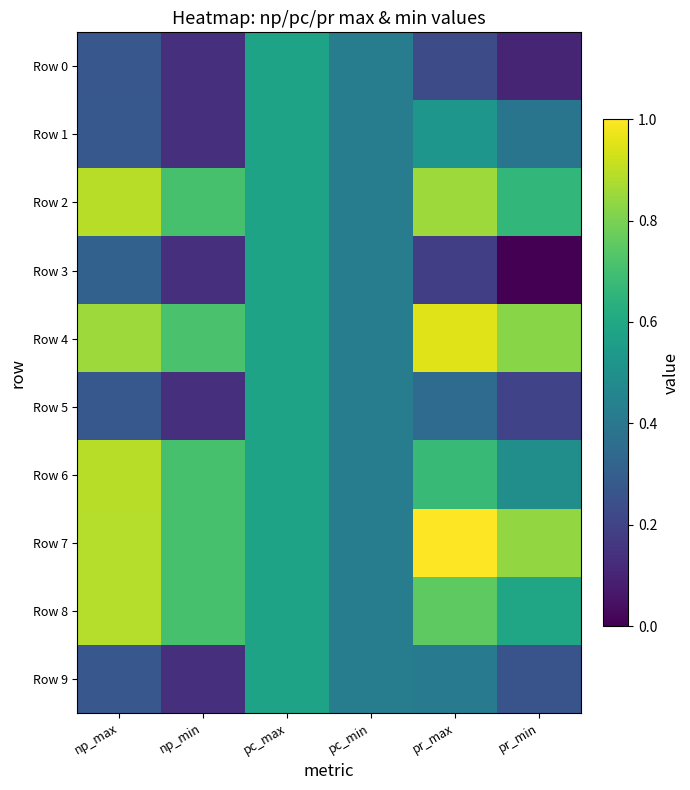

Which series has the largest total across all categories?

Row 7